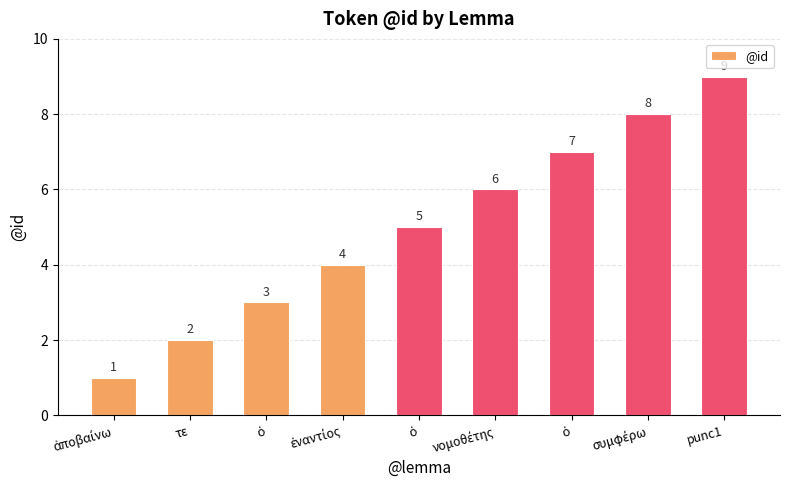

What value does the data have at συμφέρω?

8